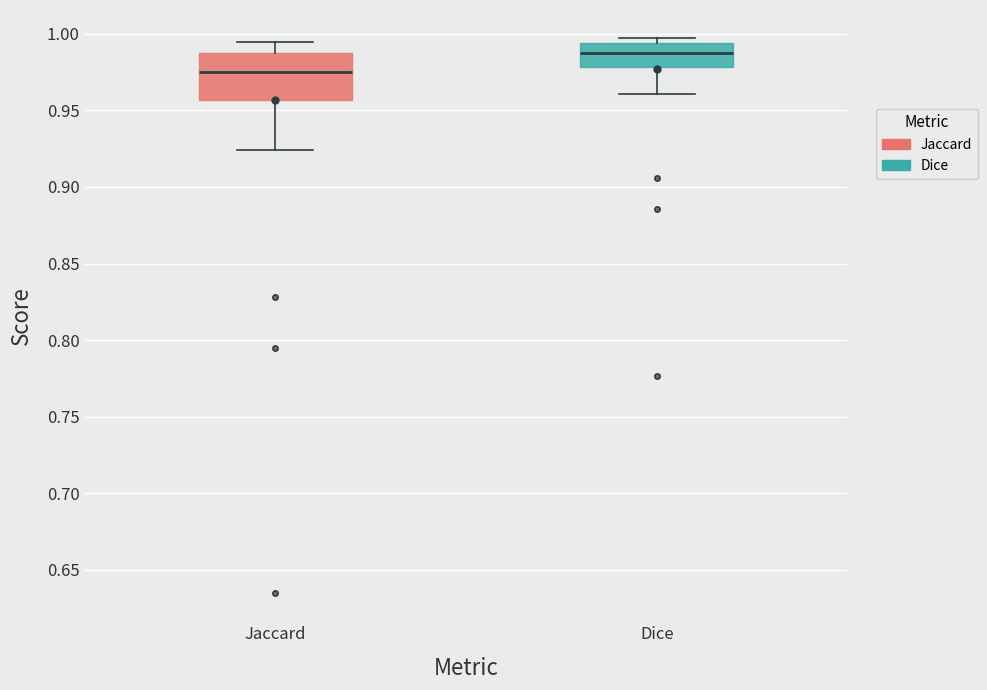

Comparing the boxes themselves (not the whiskers), which one is the tallest?

Jaccard